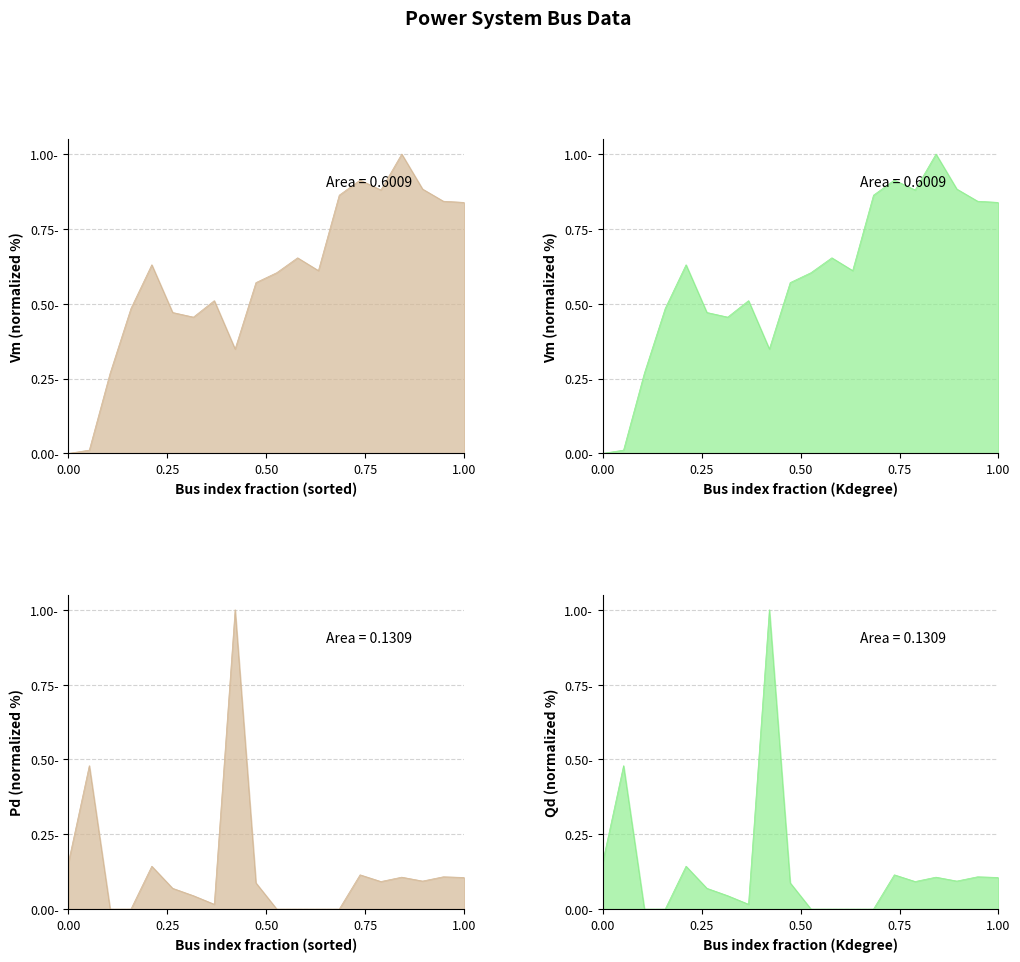

Which series has the largest total across all categories?

Vm